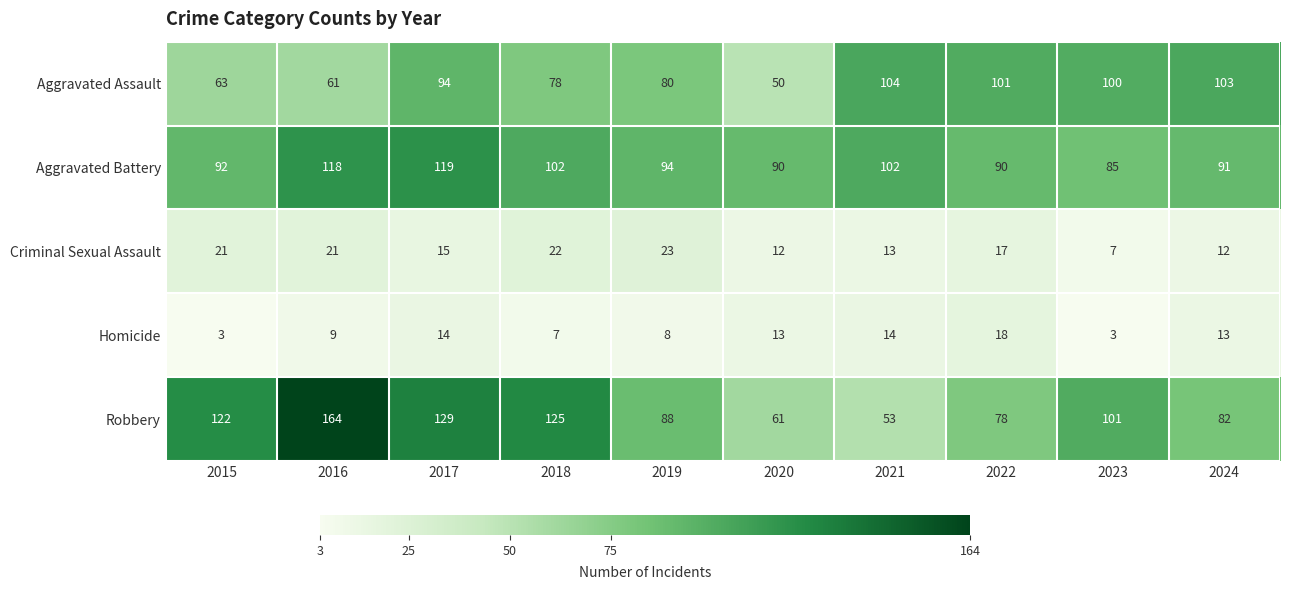

What is the total value across all series at 2016?

373